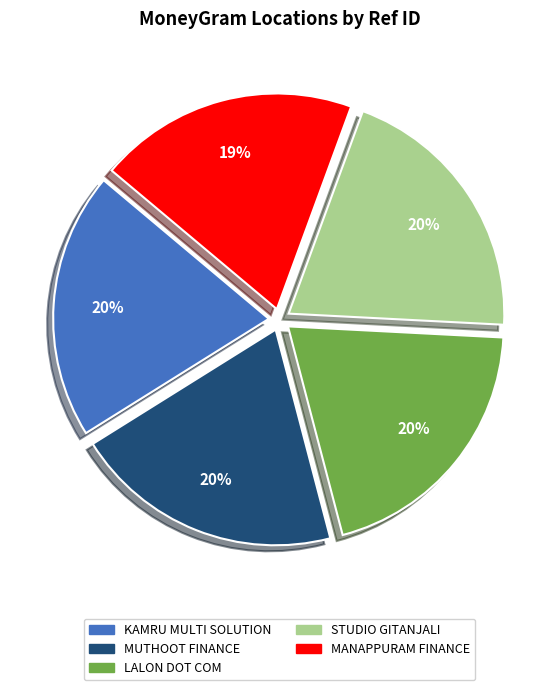

How many slices are in this pie chart?

5